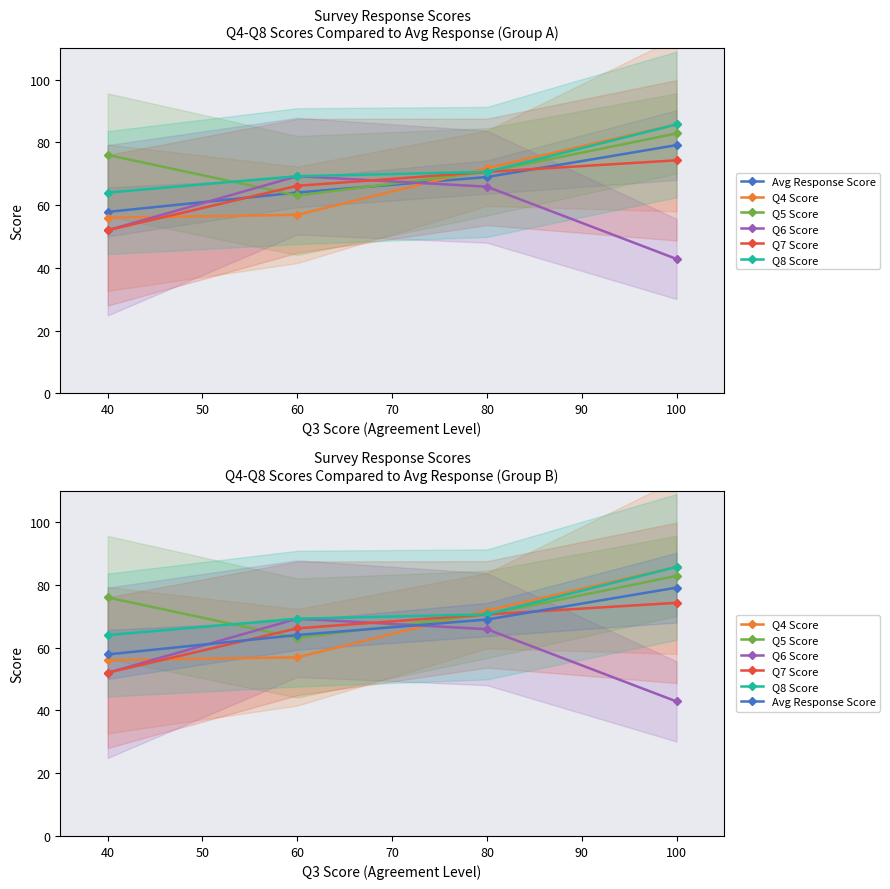

How many lines are shown in the chart?

6